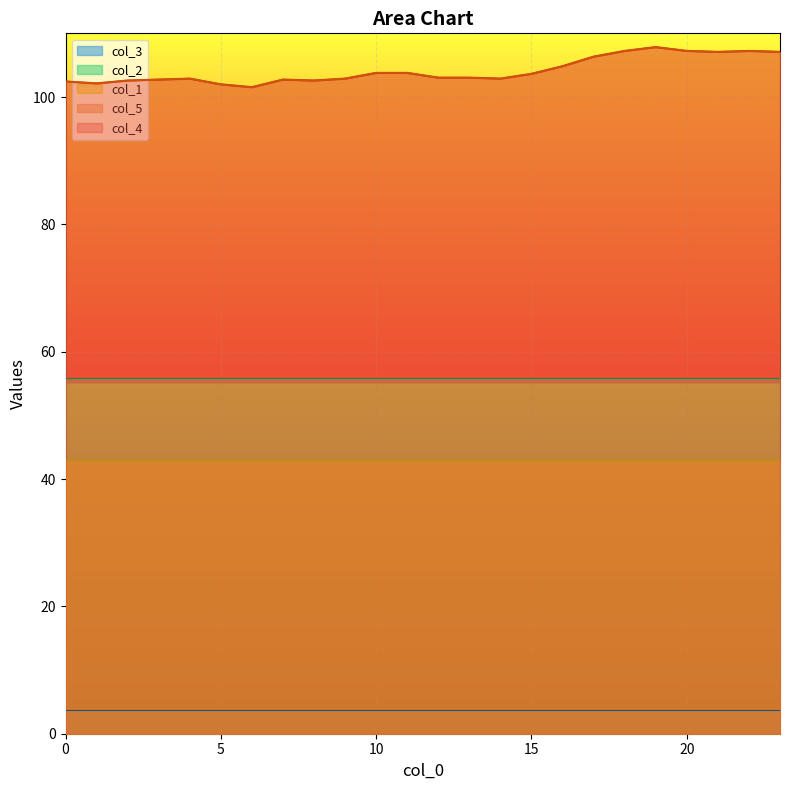

The col_5 series shows 102.7 at 7. True or false?

True